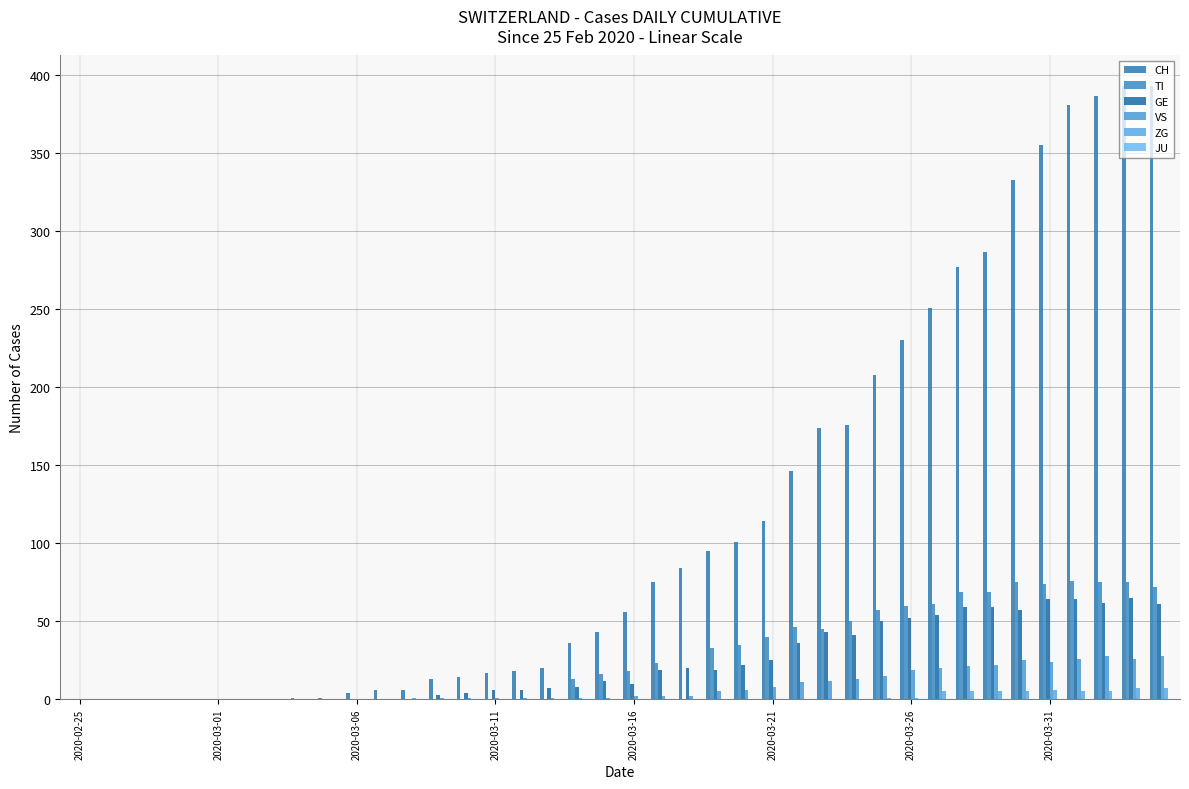

How many distinct data groups are displayed?

5